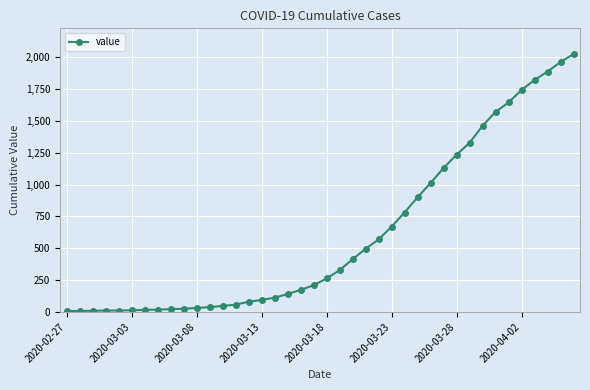

What is the value of the 12th point from the left?

38